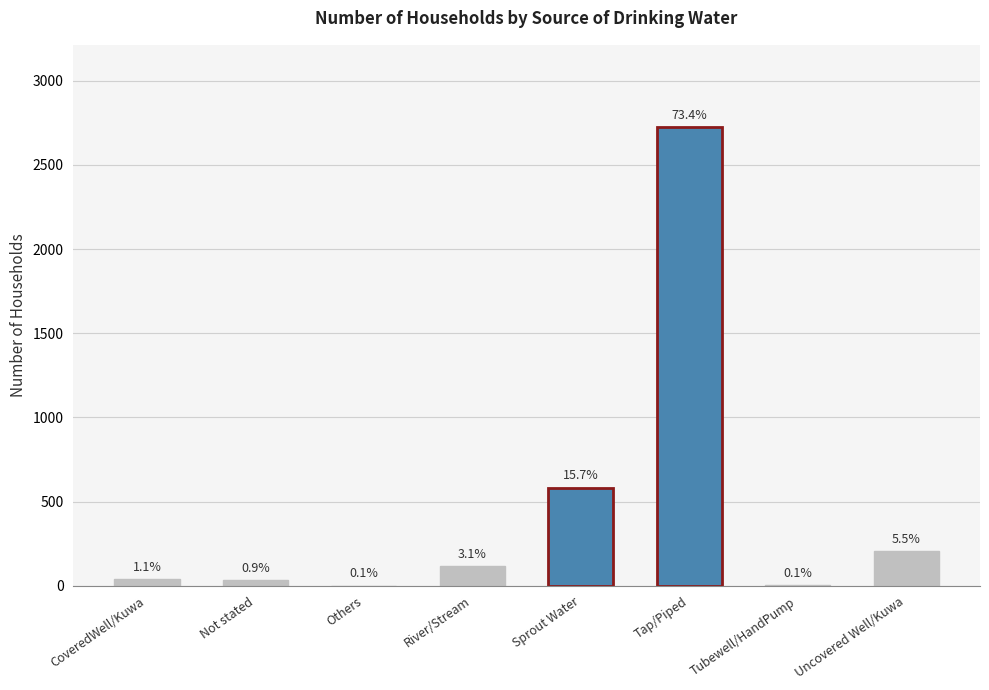

What position from the right is Uncovered Well/Kuwa?

1